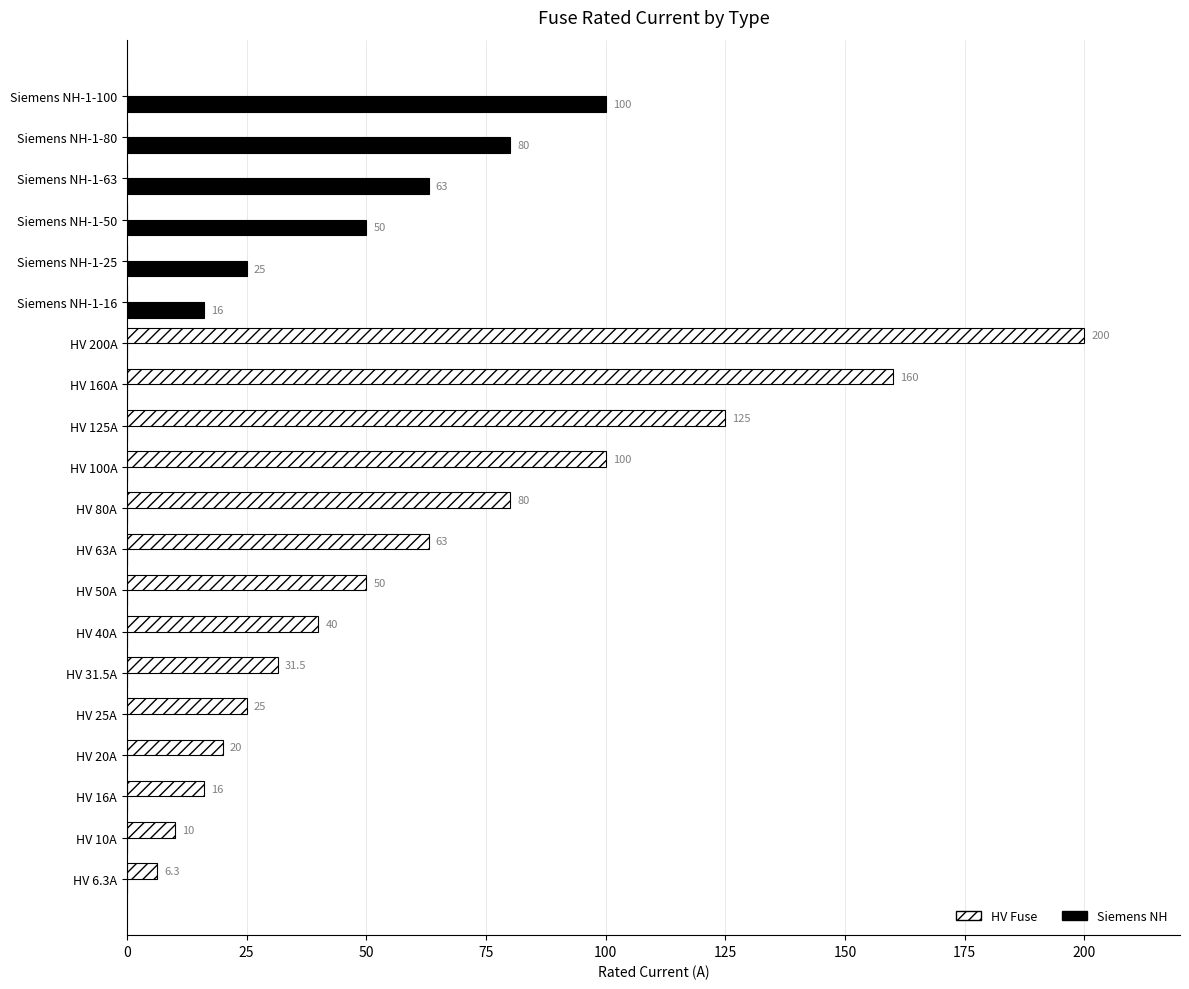

Which series has the largest range (max minus min)?

HV Fuse